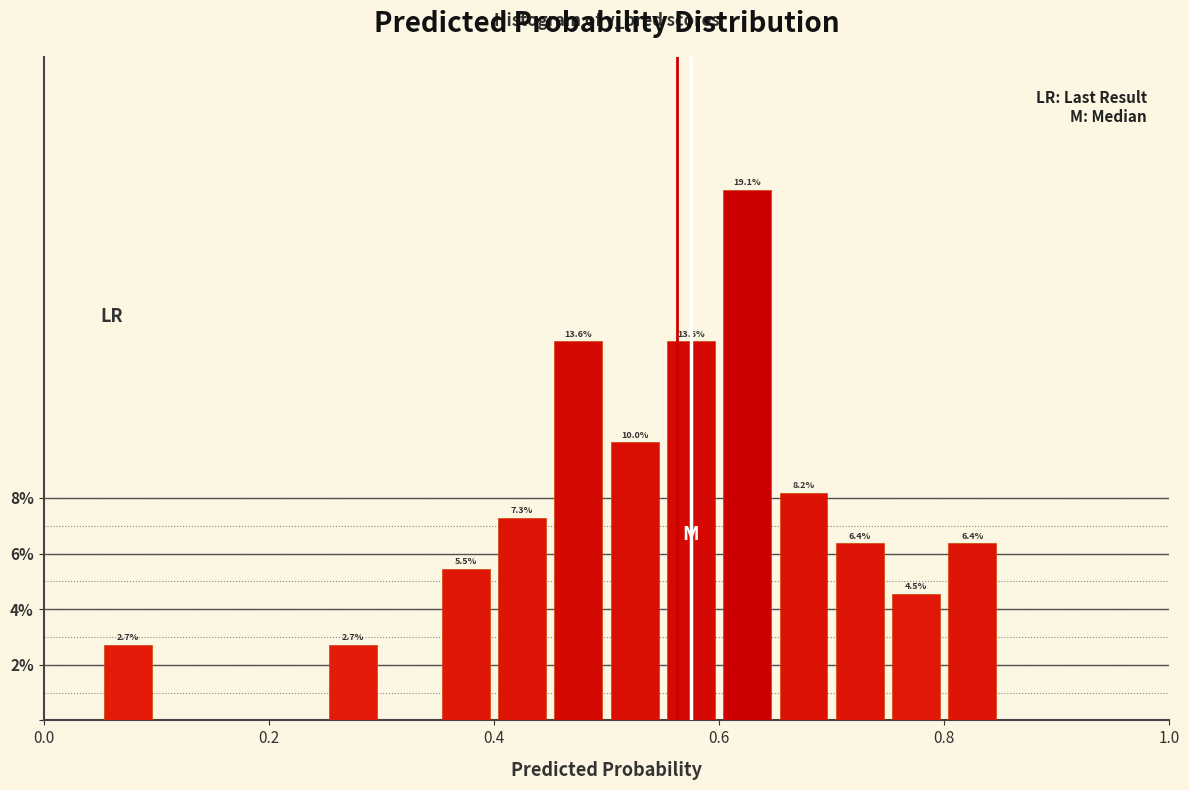

Read against the x-axis, roughly where is the centre of the tallest bar?

0.62